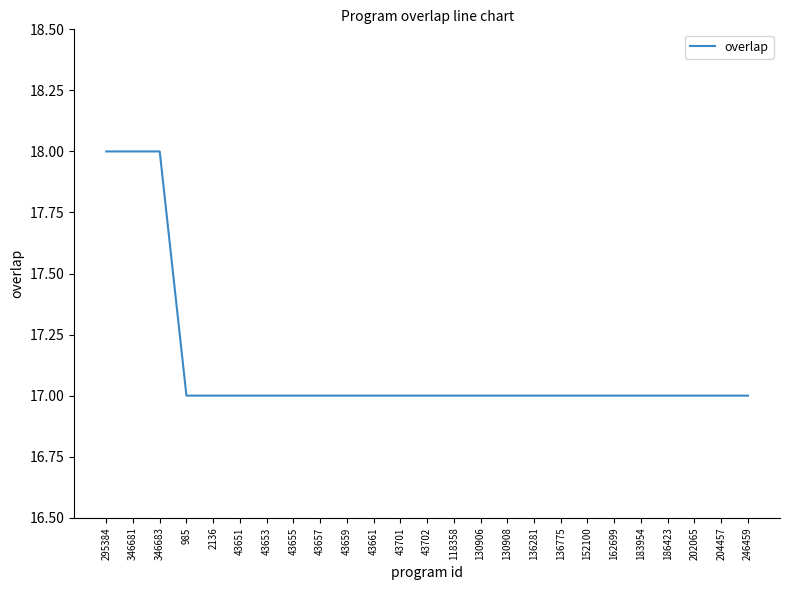

What is the ratio of the value at 130908 to the value at 346681?

0.9